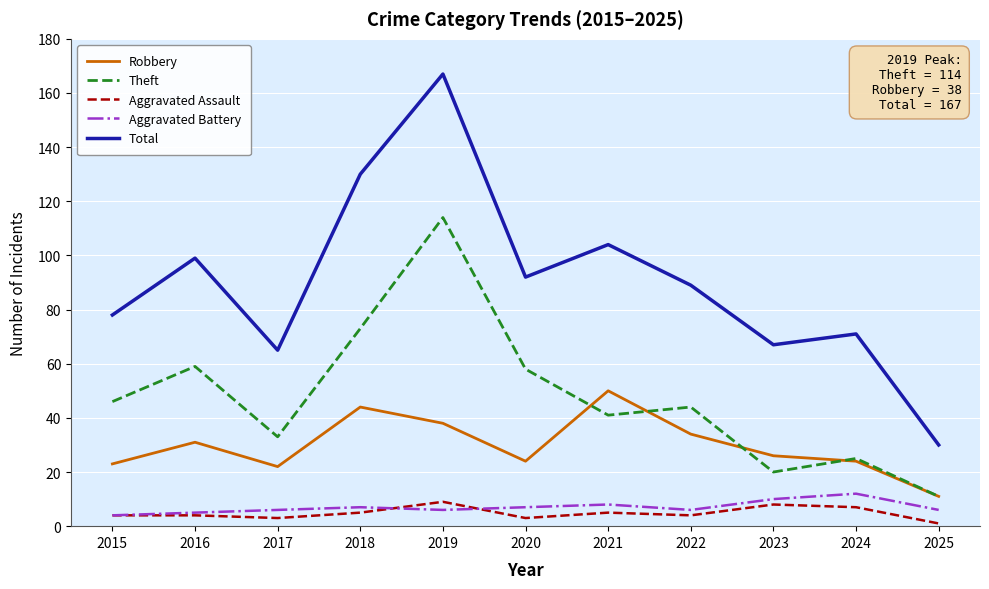

True or false: Total and Aggravated Assault intersect in this chart.

False